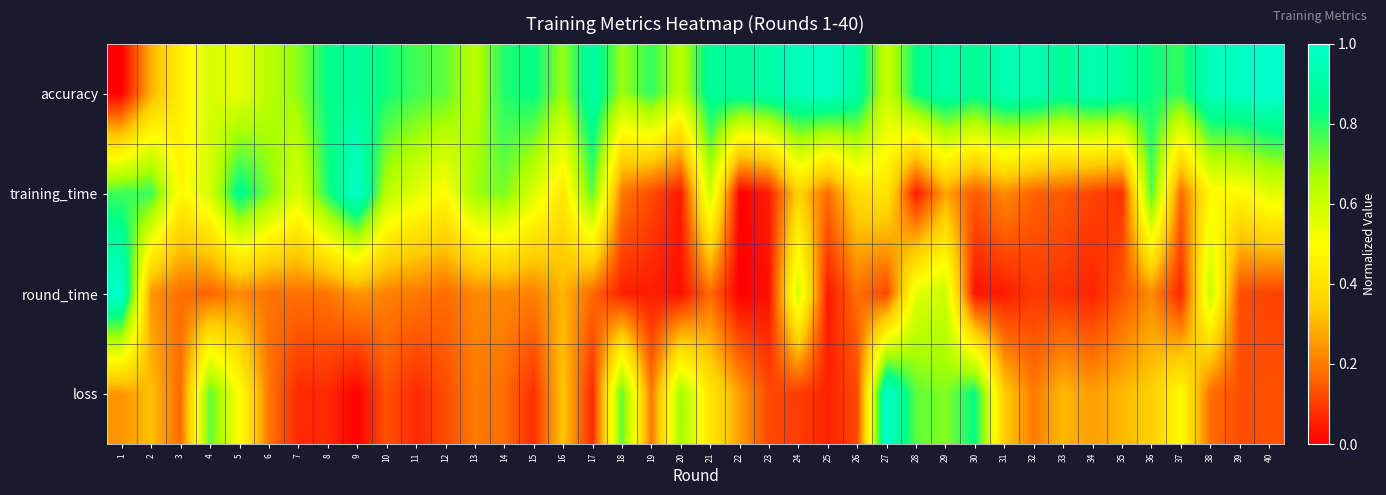

Reading left to right, what are all the values shown in this chart?

accuracy: 1=0.0	2=0.3	3=0.4	4=0.6	5=0.5	6=0.6	7=0.7	8=0.8	9=0.9	10=0.8	11=0.8	12=0.7	13=0.6	14=0.8	15=0.8	16=0.7	17=0.9	18=0.7	19=0.8	20=0.6	21=0.9	22=0.9	23=0.9	24=1.0	25=1.0	26=0.9	27=0.6	28=0.8	29=0.9	30=0.9	31=0.9	32=0.9	33=0.9	34=0.9	35=0.9	36=0.8	37=0.8	38=1.0	39=1.0	40=1.0
training_time: 1=0.8	2=0.8	3=0.5	4=0.6	5=0.9	6=0.7	7=0.6	8=0.8	9=1.0	10=0.6	11=0.6	12=0.5	13=0.7	14=0.7	15=0.6	16=0.4	17=0.7	18=0.2	19=0.1	20=0.0	21=0.6	22=0.0	23=0.0	24=0.4	25=0.2	26=0.4	27=0.4	28=0.0	29=0.3	30=0.1	31=0.2	32=0.2	33=0.1	34=0.1	35=0.1	36=0.8	37=0.2	38=0.5	39=0.5	40=0.6
round_time: 1=1.0	2=0.2	3=0.2	4=0.2	5=0.2	6=0.2	7=0.2	8=0.2	9=0.2	10=0.2	11=0.2	12=0.2	13=0.2	14=0.2	15=0.2	16=0.3	17=0.2	18=0.1	19=0.0	20=0.0	21=0.2	22=0.0	23=0.0	24=0.6	25=0.0	26=0.2	27=0.1	28=0.6	29=0.6	30=0.0	31=0.0	32=0.1	33=0.1	34=0.1	35=0.1	36=0.2	37=0.1	38=0.6	39=0.1	40=0.1
loss: 1=0.2	2=0.3	3=0.2	4=0.7	5=0.5	6=0.2	7=0.1	8=0.1	9=0.0	10=0.1	11=0.1	12=0.1	13=0.2	14=0.2	15=0.1	16=0.3	17=0.1	18=0.7	19=0.2	20=0.7	21=0.4	22=0.3	23=0.1	24=0.1	25=0.1	26=0.1	27=1.0	28=0.7	29=0.7	30=0.8	31=0.3	32=0.2	33=0.3	34=0.3	35=0.3	36=0.3	37=0.5	38=0.2	39=0.1	40=0.1